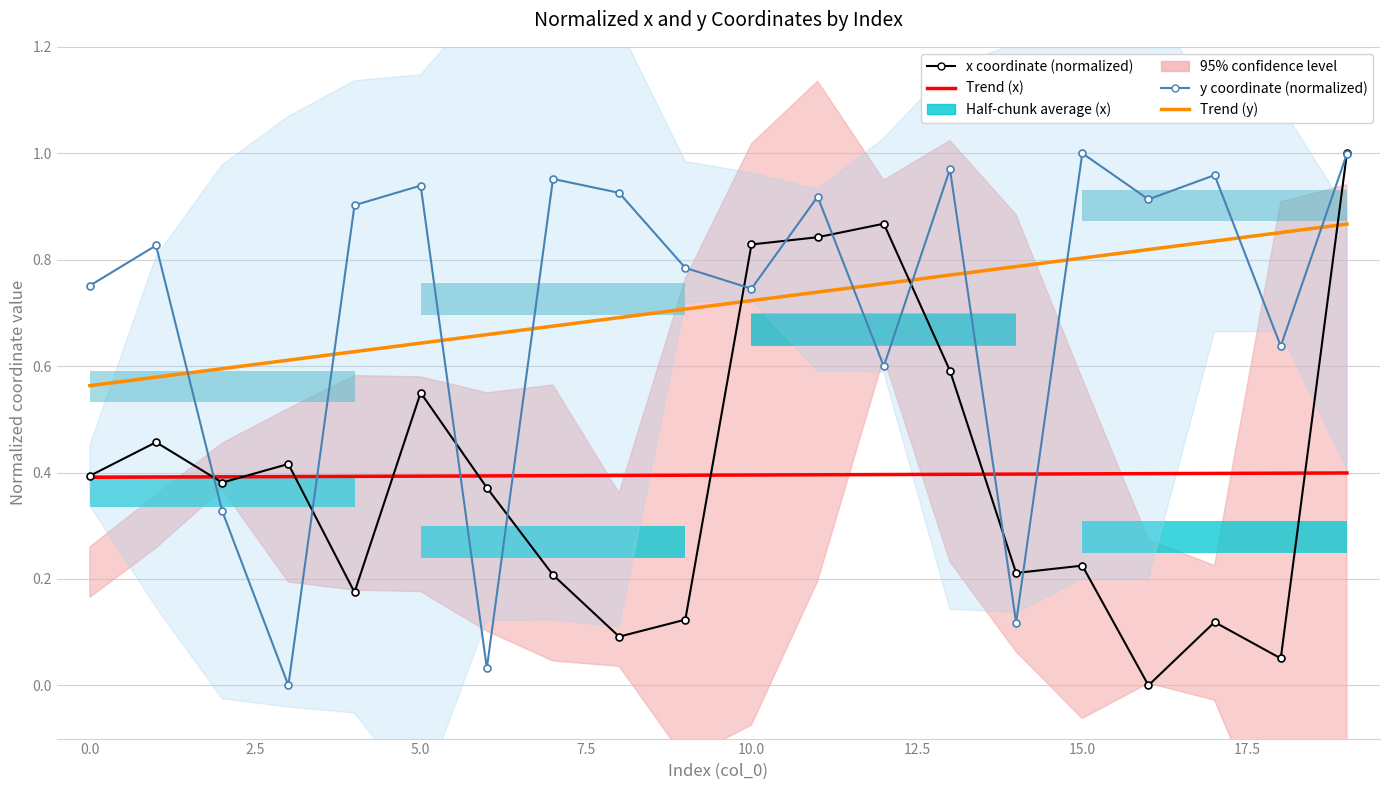

What is the average value of the y coordinate (normalized) series?

0.7